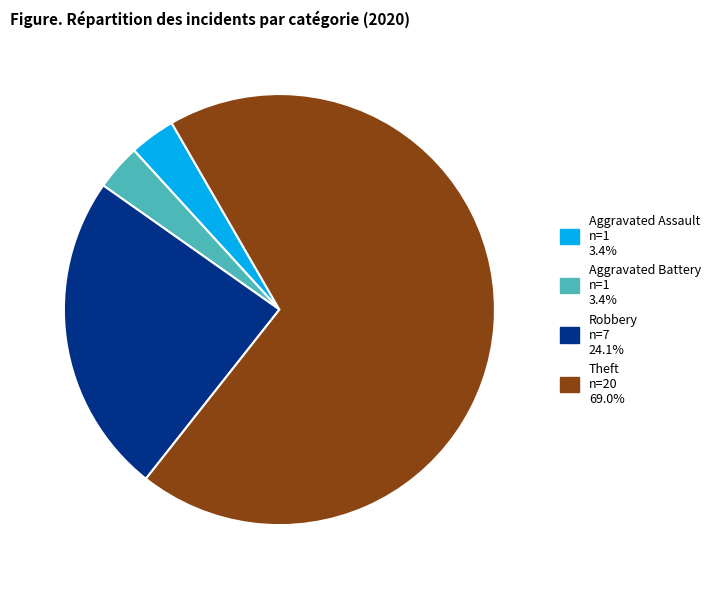

Does any single category account for the majority?

Yes